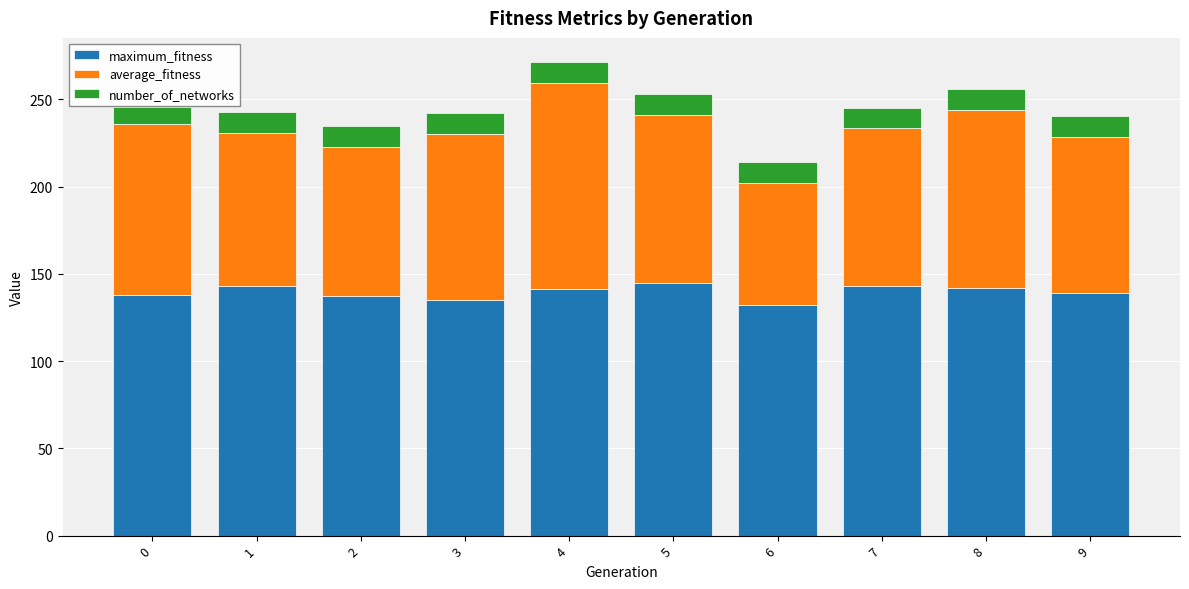

What is the highest value of the maximum_fitness series?

145.0